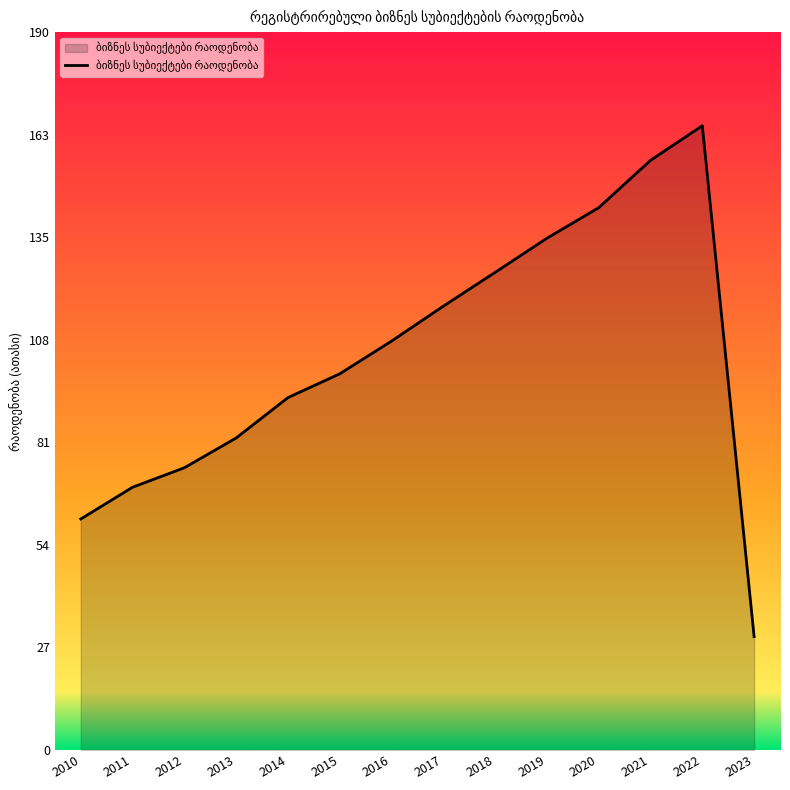

Between 2019 and 2012, which is larger?

2019